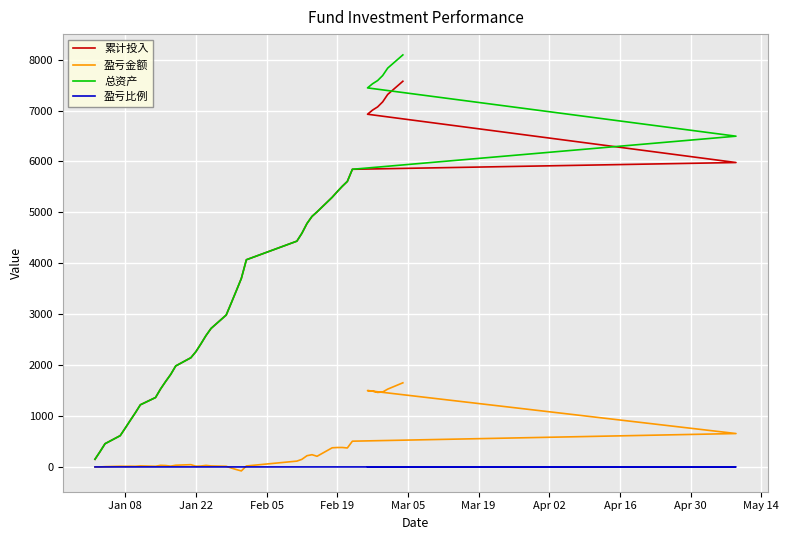

Which series has the largest total across all categories?

总资产